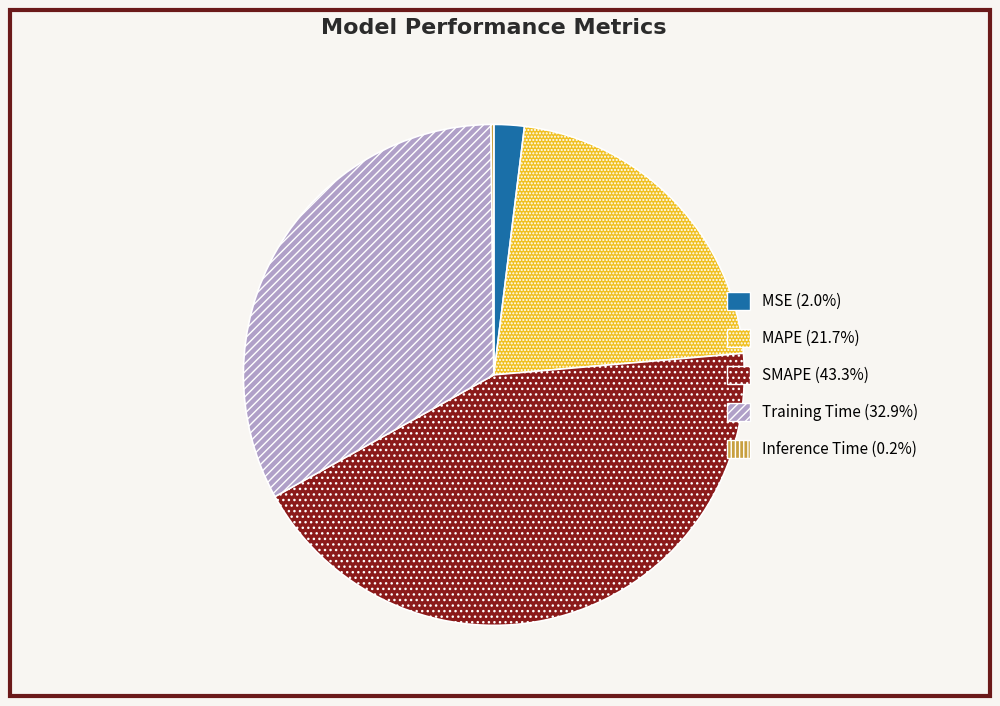

Is there a majority slice in this chart?

No